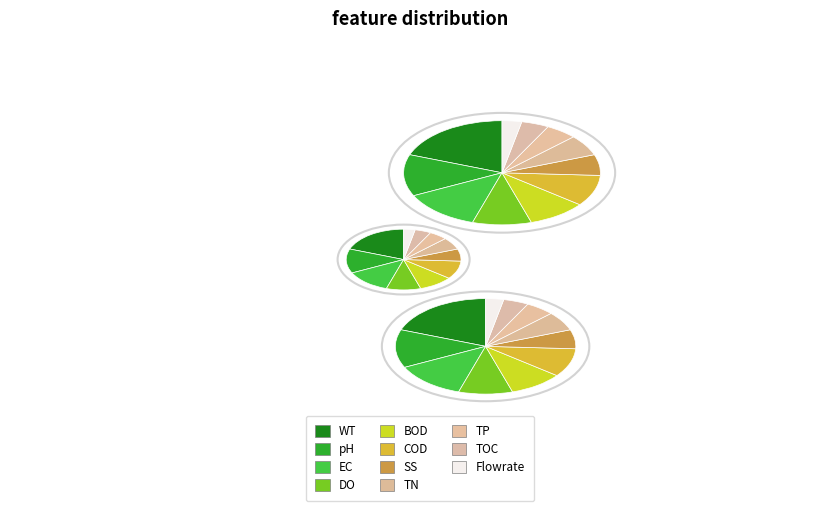

Is the sum of 37 and 30 greater than half?

No